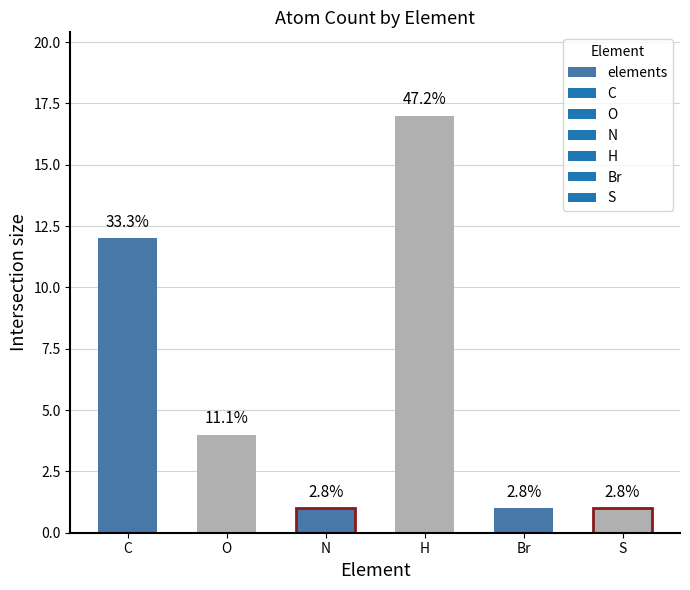

What is the smallest value displayed?

1